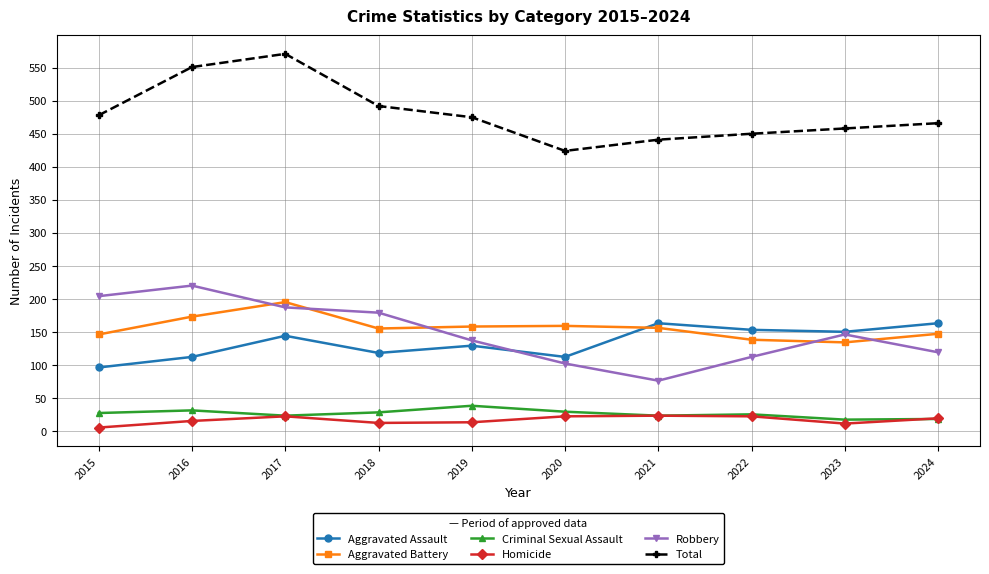

True or false: Aggravated Battery and Total intersect in this chart.

False